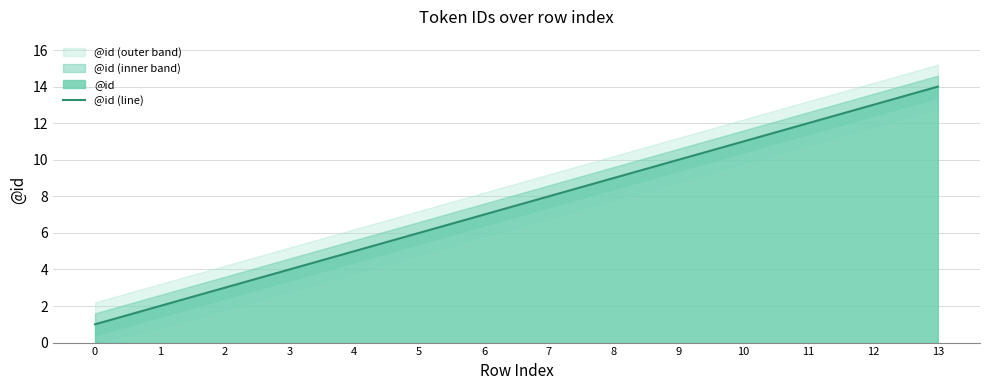

What is the value of the 8th point from the left?

8